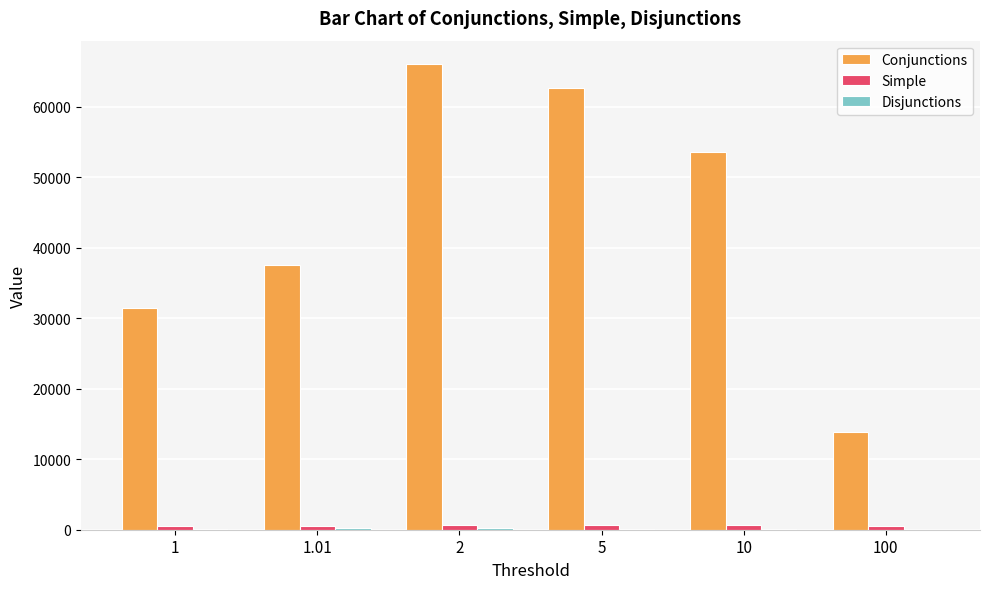

Are the bars horizontal?

No